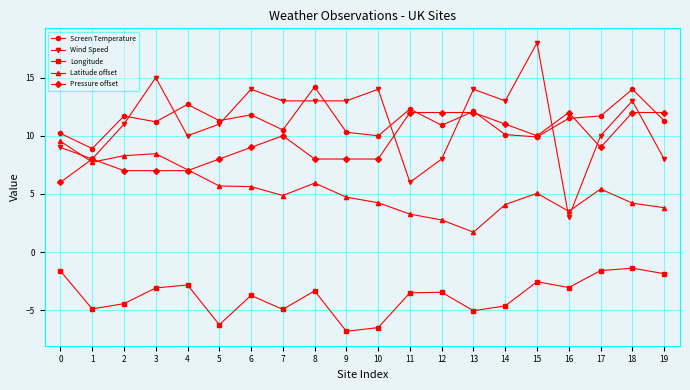

What is the difference between the highest and lowest values at 10?

20.5